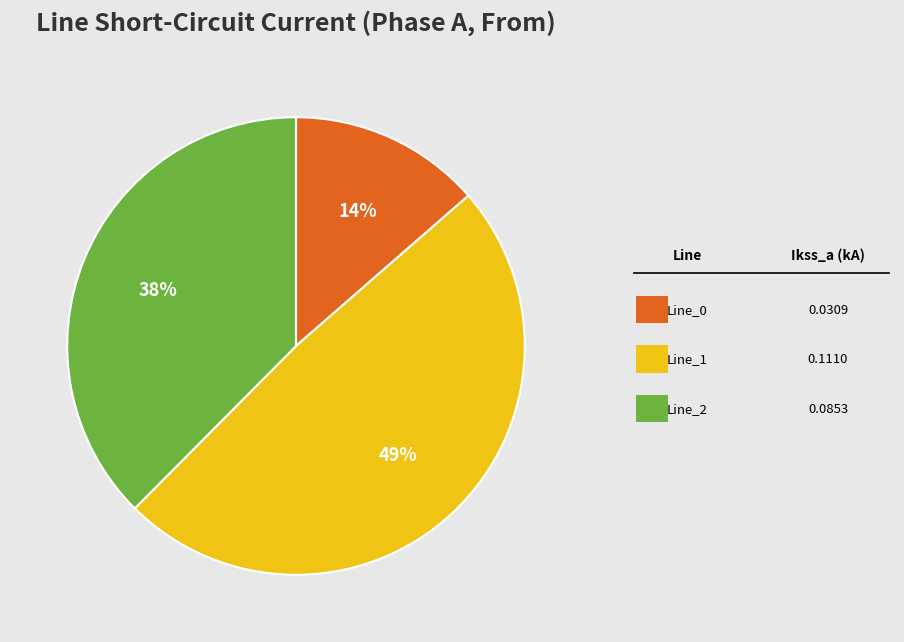

To the nearest percent, what is the average slice percentage?

33%